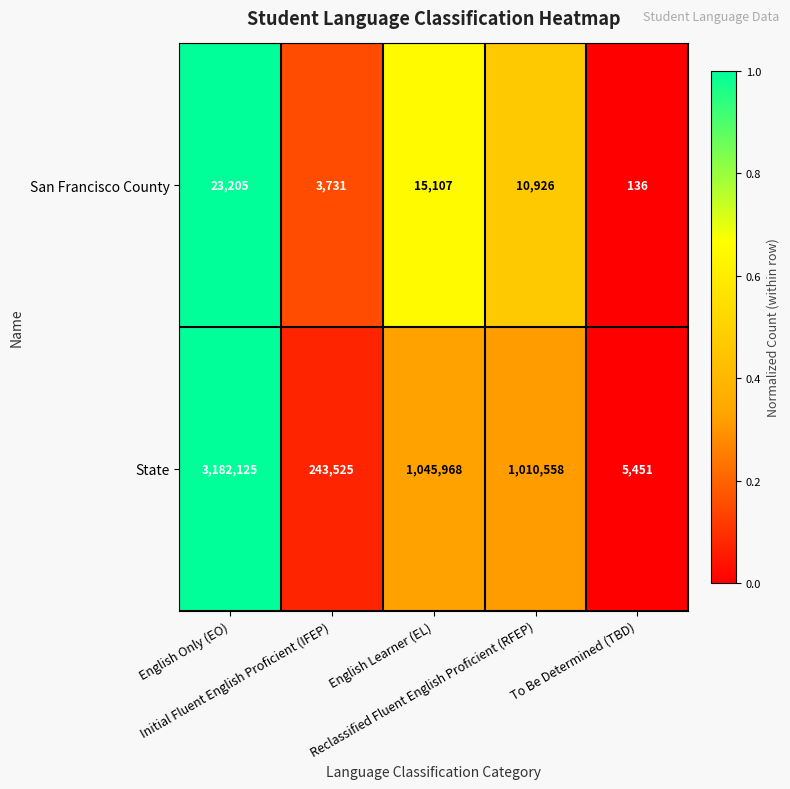

What is the lowest value of the San Francisco County series?

136